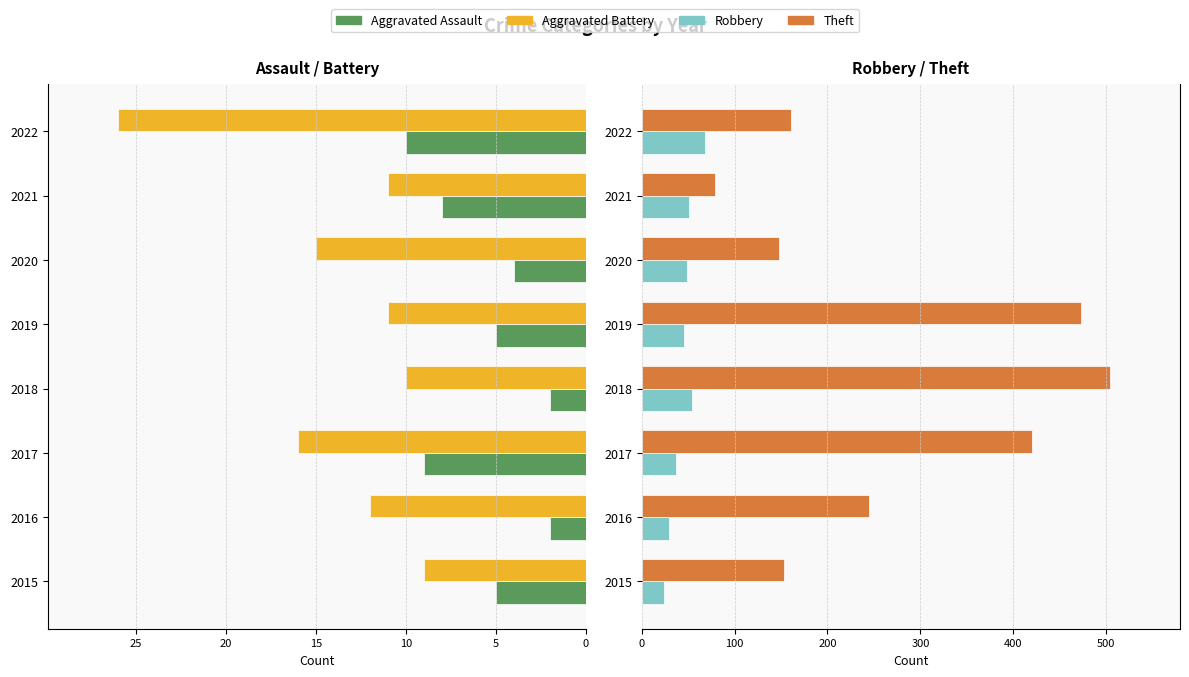

True or false: Aggravated Battery has a value of -24 at 2017.

False